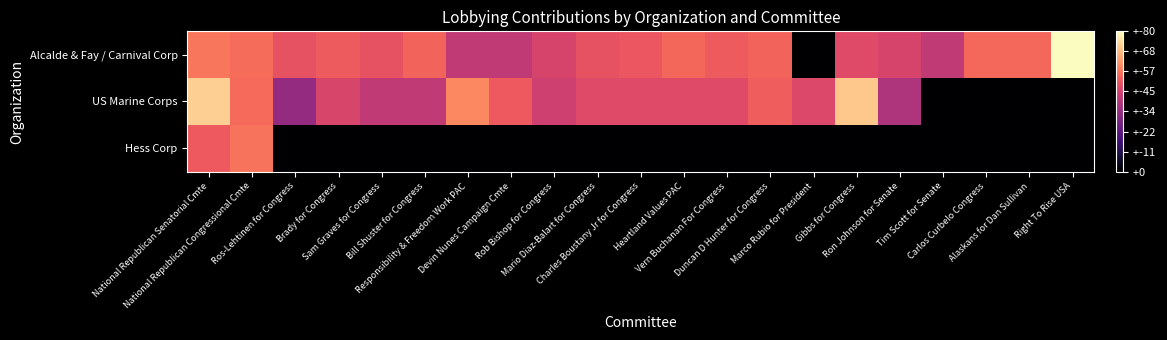

Reading left to right, transcribe all the data shown in this chart.

Alcalde & Fay / Carnival Corp: National Republican Senatorial Cmte=4.1	National Republican Congressional Cmte=4.0	Ros-Lehtinen for Congress=3.6	Brady for Congress=3.7	Sam Graves for Congress=3.6	Bill Shuster for Congress=3.8	Responsibility & Freedom Work PAC=3.0	Devin Nunes Campaign Cmte=3.0	Rob Bishop for Congress=3.3	Mario Diaz-Balart for Congress=3.6	Charles Boustany Jr for Congress=3.7	Heartland Values PAC=3.9	Vern Buchanan For Congress=3.7	Duncan D Hunter for Congress=3.8	Marco Rubio for President=0.0	Gibbs for Congress=3.4	Ron Johnson for Senate=3.3	Tim Scott for Senate=3.0	Carlos Curbelo Congress=3.9	Alaskans for Dan Sullivan=3.9	Right To Rise USA=5.7
US Marine Corps: National Republican Senatorial Cmte=5.1	National Republican Congressional Cmte=3.9	Ros-Lehtinen for Congress=2.4	Brady for Congress=3.3	Sam Graves for Congress=3.0	Bill Shuster for Congress=3.0	Responsibility & Freedom Work PAC=4.3	Devin Nunes Campaign Cmte=3.7	Rob Bishop for Congress=3.2	Mario Diaz-Balart for Congress=3.4	Charles Boustany Jr for Congress=3.4	Heartland Values PAC=3.4	Vern Buchanan For Congress=3.4	Duncan D Hunter for Congress=3.8	Marco Rubio for President=3.4	Gibbs for Congress=5.0	Ron Johnson for Senate=2.7	Tim Scott for Senate=0.0	Carlos Curbelo Congress=0.0	Alaskans for Dan Sullivan=0.0	Right To Rise USA=0.0
Hess Corp: National Republican Senatorial Cmte=3.7	National Republican Congressional Cmte=4.0	Ros-Lehtinen for Congress=0.0	Brady for Congress=0.0	Sam Graves for Congress=0.0	Bill Shuster for Congress=0.0	Responsibility & Freedom Work PAC=0.0	Devin Nunes Campaign Cmte=0.0	Rob Bishop for Congress=0.0	Mario Diaz-Balart for Congress=0.0	Charles Boustany Jr for Congress=0.0	Heartland Values PAC=0.0	Vern Buchanan For Congress=0.0	Duncan D Hunter for Congress=0.0	Marco Rubio for President=0.0	Gibbs for Congress=0.0	Ron Johnson for Senate=0.0	Tim Scott for Senate=0.0	Carlos Curbelo Congress=0.0	Alaskans for Dan Sullivan=0.0	Right To Rise USA=0.0